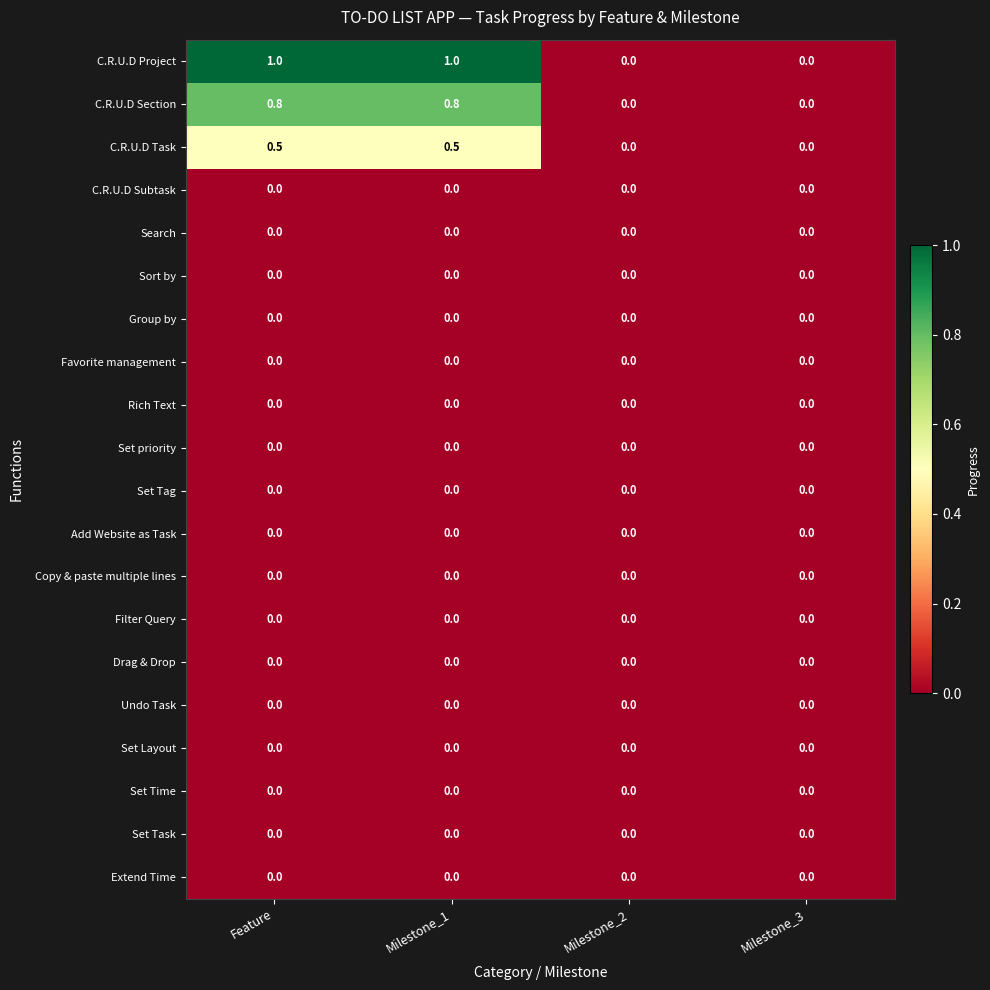

Count the number of data series in this chart.

20